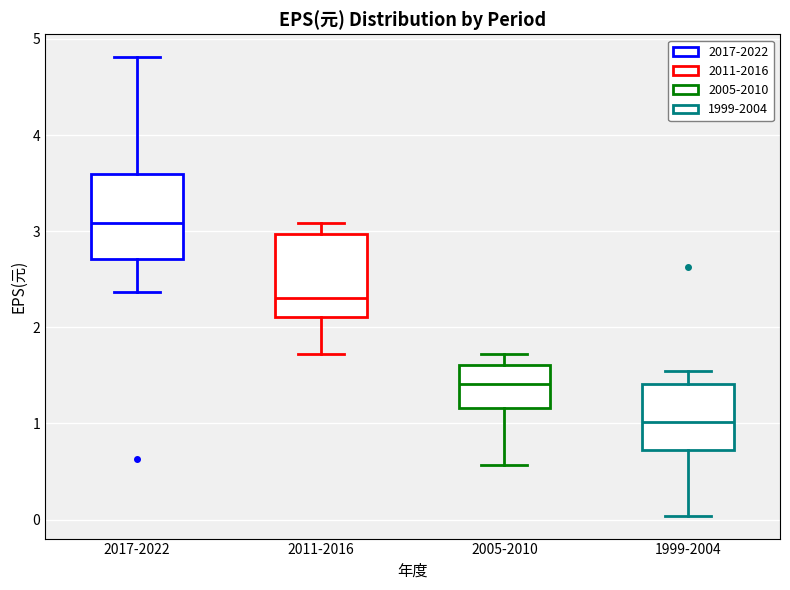

Where does the median line of the box for 2005-2010 sit on the y-axis? The values are not printed on the chart, so give them approximately, as read against the axis.

1.4